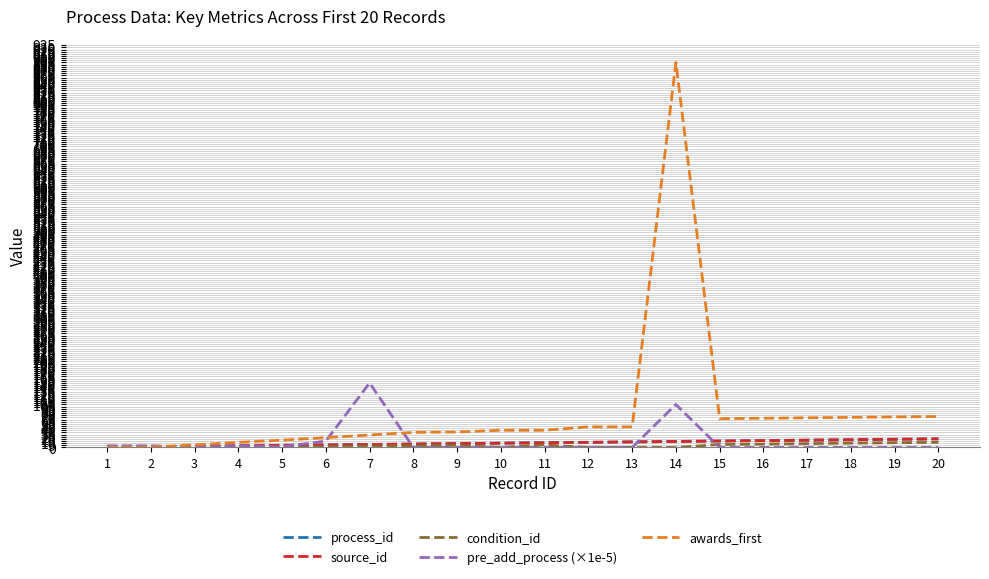

Which series has the widest spread of values?

awards_first